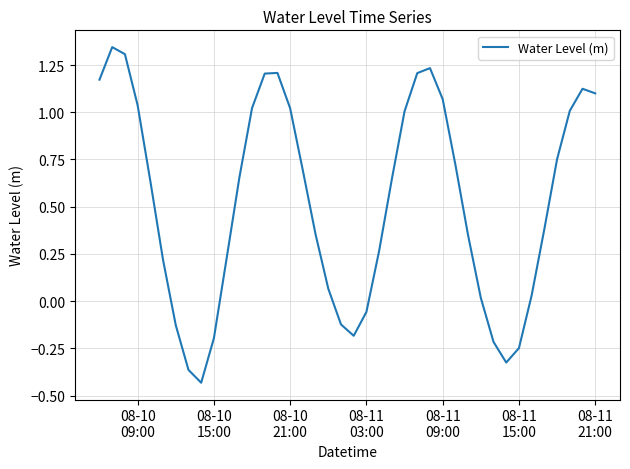

What is the difference between the maximum and minimum values?

1.8